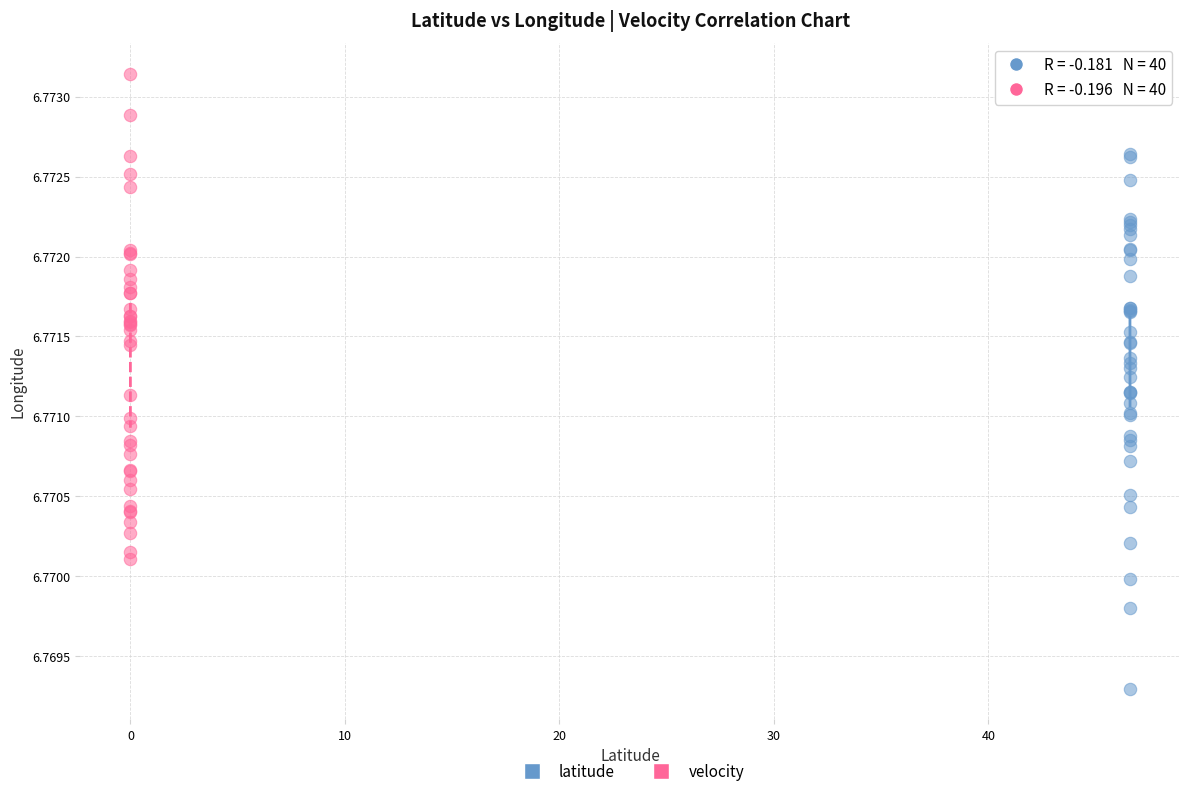

Which series has the widest spread of Y values?

latitude